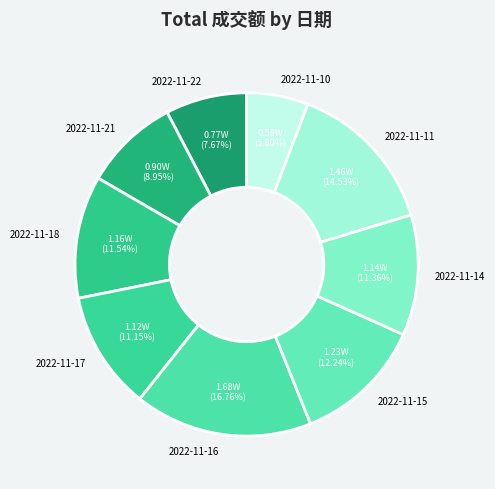

To the nearest percent, what percentage of the pie is 2022-11-14?

11%